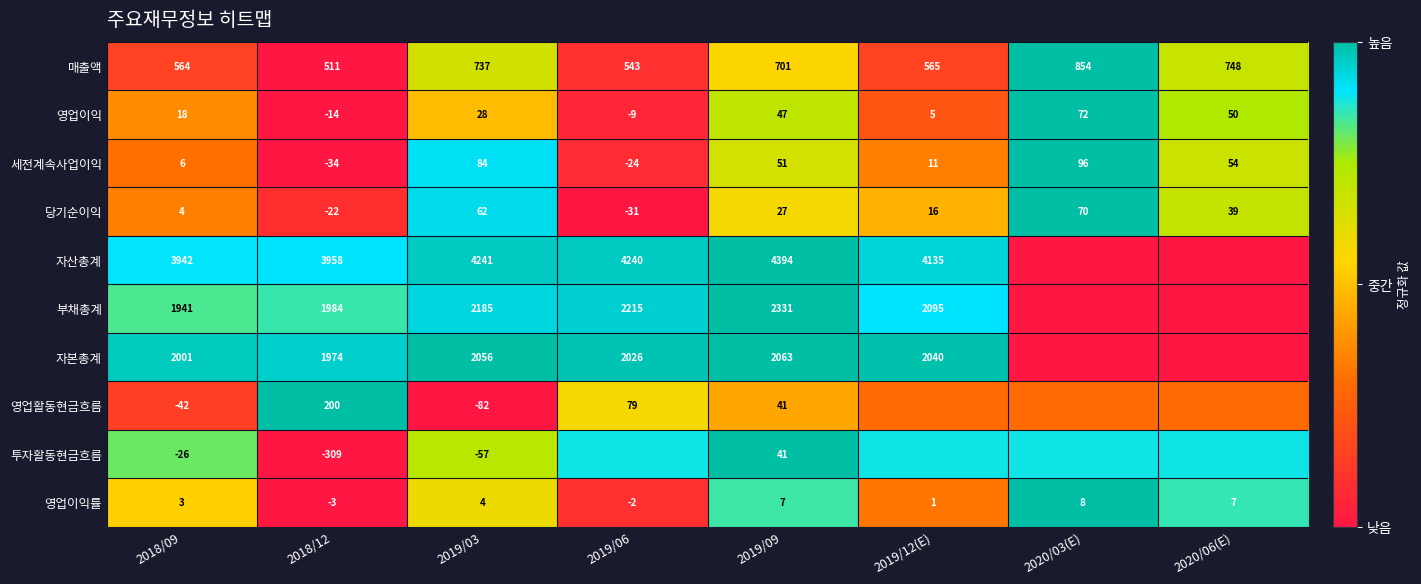

Is the value of 세전계속사업이익 at 2019/06 greater than the value of 자산총계 at 2019/12(E)?

No